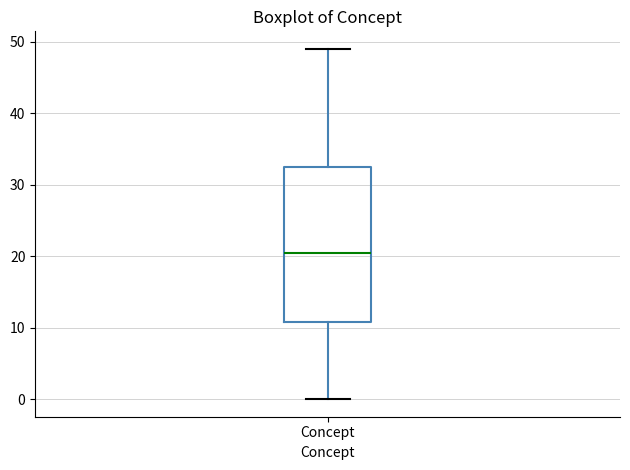

Read this box plot against the y-axis: the position of the median line, the range covered by the box, and the ends of both whiskers. The values are not printed on the chart, so give them approximately, as read against the axis.

median 21, box 11 to 33, whiskers 0 to 49